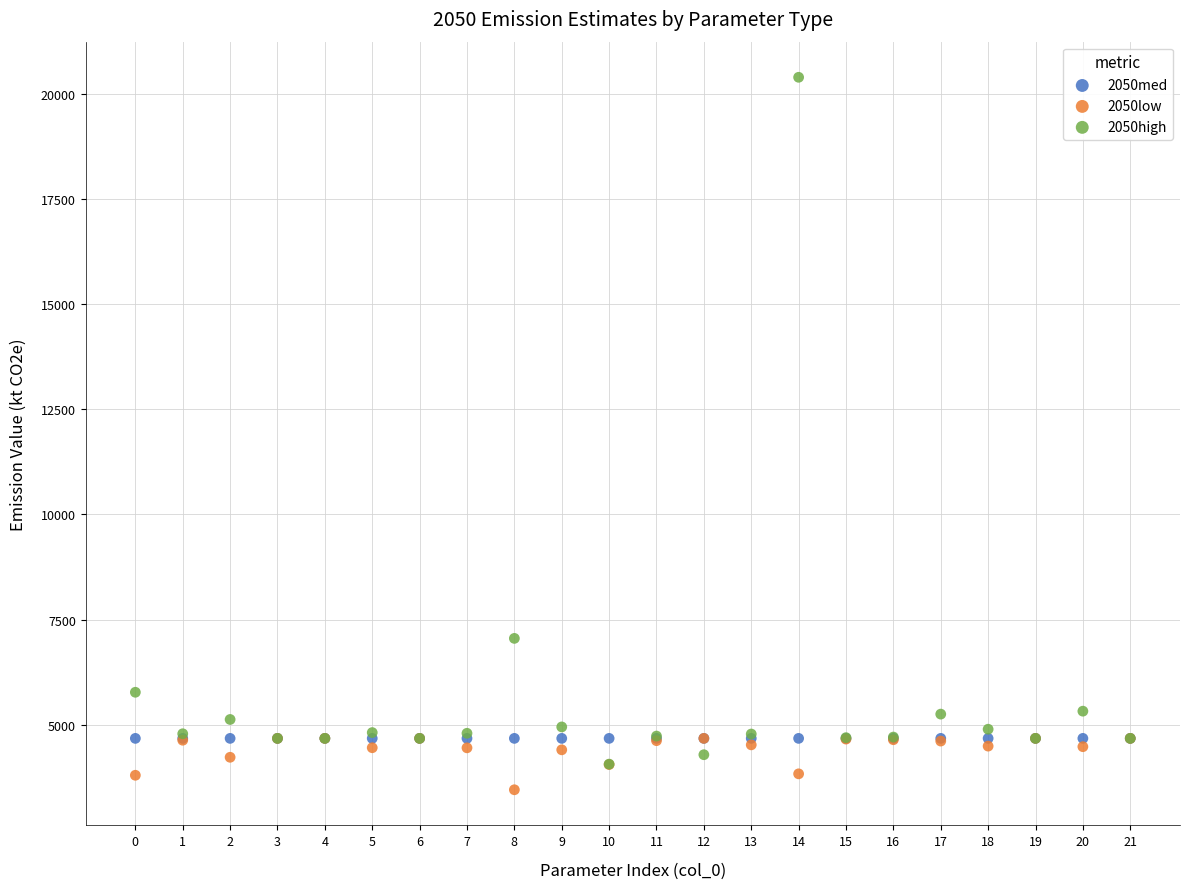

Across all series, what Y value is closest to 11925?

7054.4